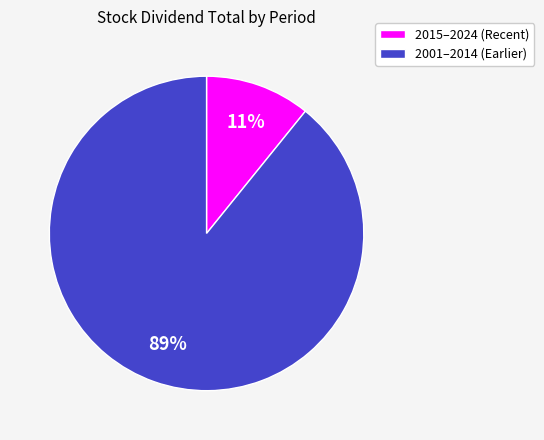

How many segments does this pie chart have?

2